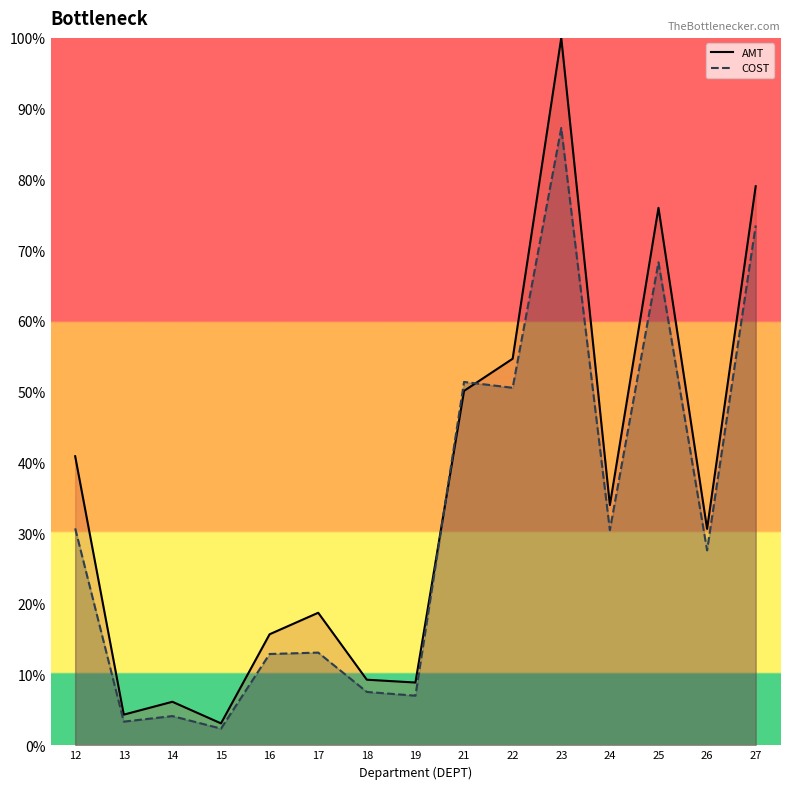

What is the sum of all COST values?

470.0